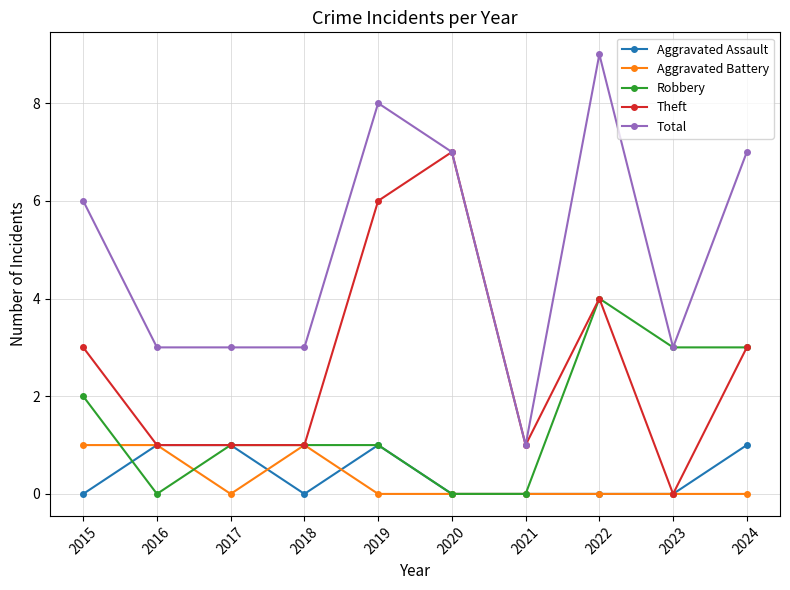

Between 2017 and 2022, which series saw the biggest shift?

Total